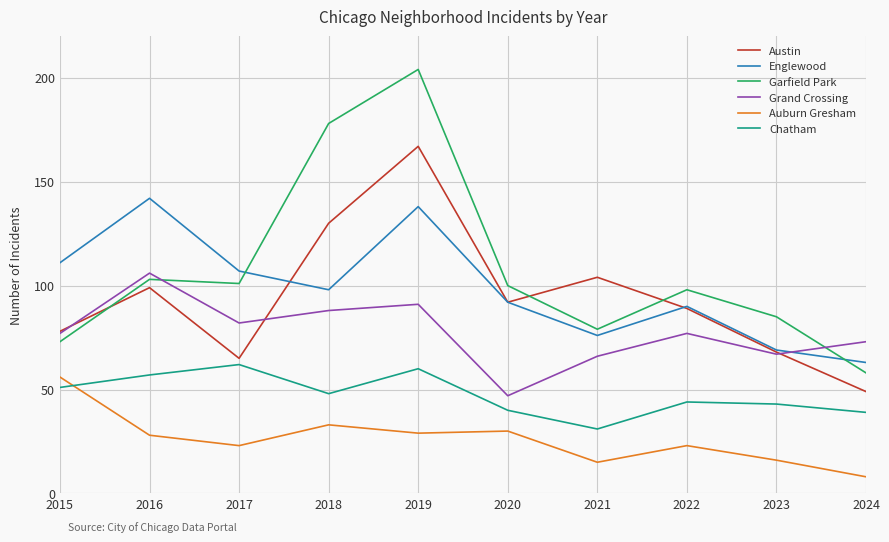

List the series in order of their peak value, lowest first.

Auburn Gresham, Chatham, Grand Crossing, Englewood, Austin, Garfield Park